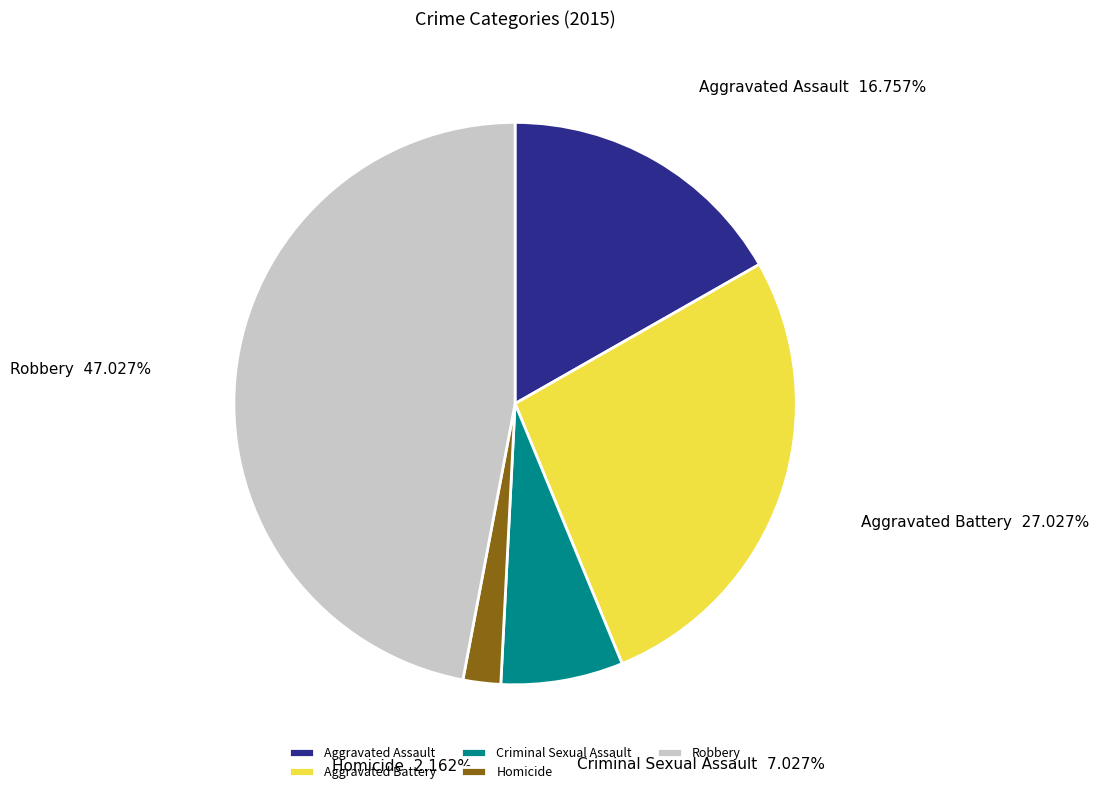

What percentage is the Criminal Sexual Assault slice, to the nearest percent?

7%